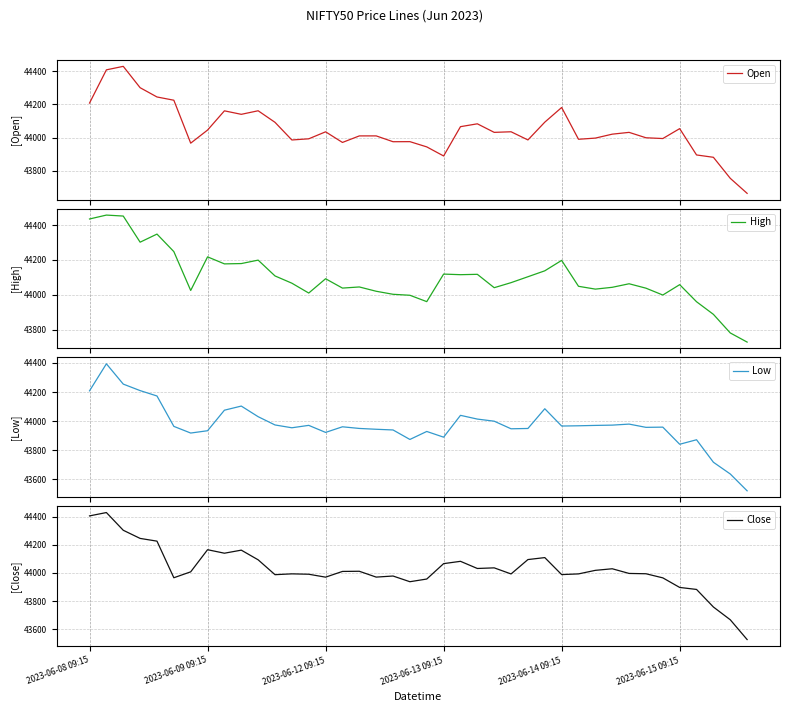

True or false: Open has more than 0 points higher than both neighbors.

True